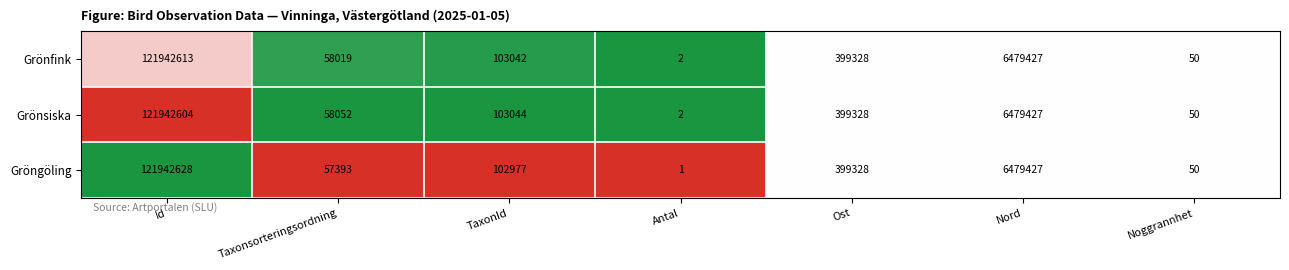

What is the average value of the Gröngöling series?

18425972